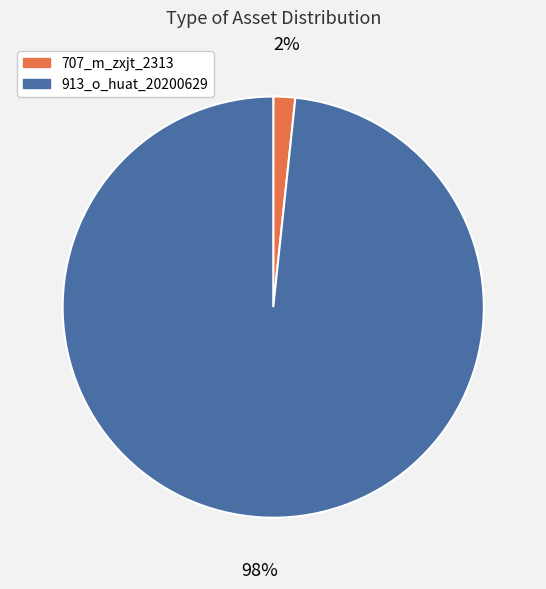

Do 913_o_huat_20200629 and 707_m_zxjt_2313 together represent more than half of the pie?

Yes